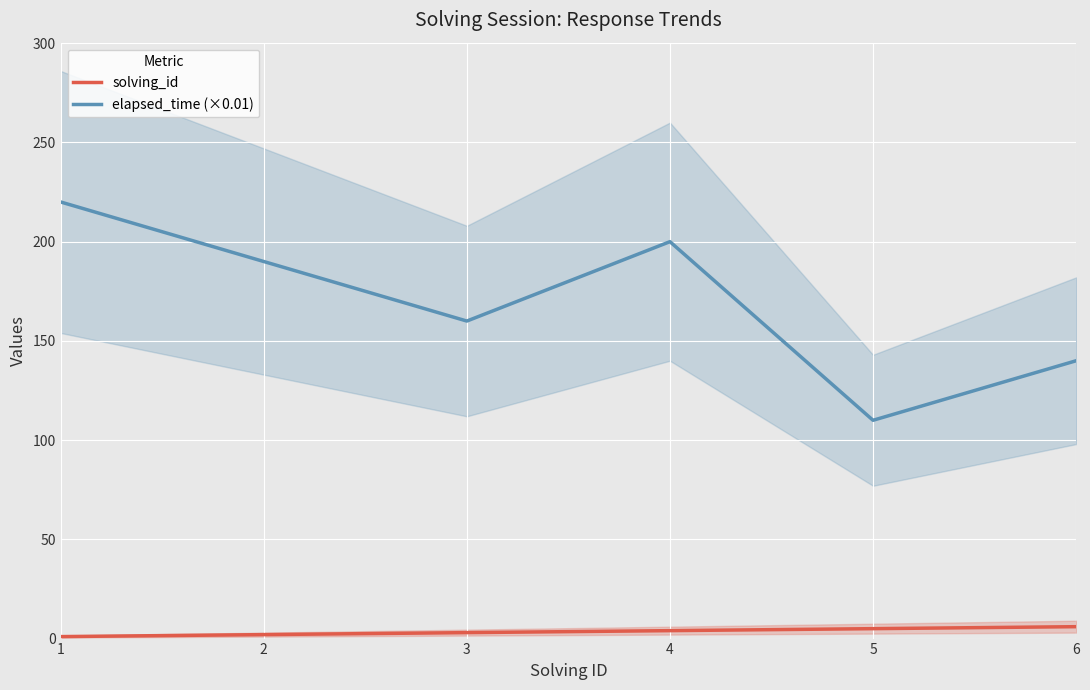

List the series in order of their peak value, lowest first.

solving_id, elapsed_time (×0.01)